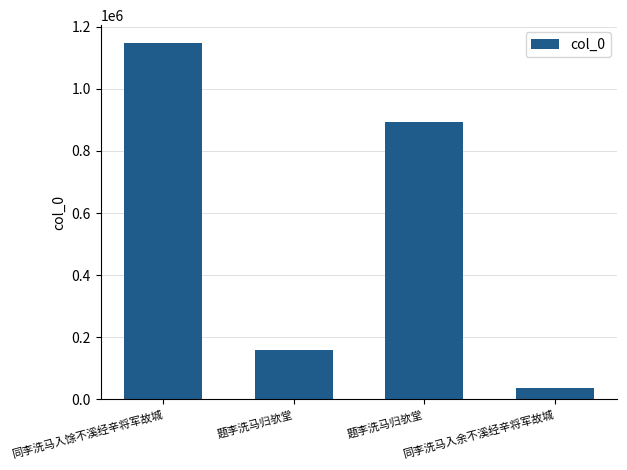

Where does the data first go above 894370?

同李洗马入馀不溪经辛将军故城